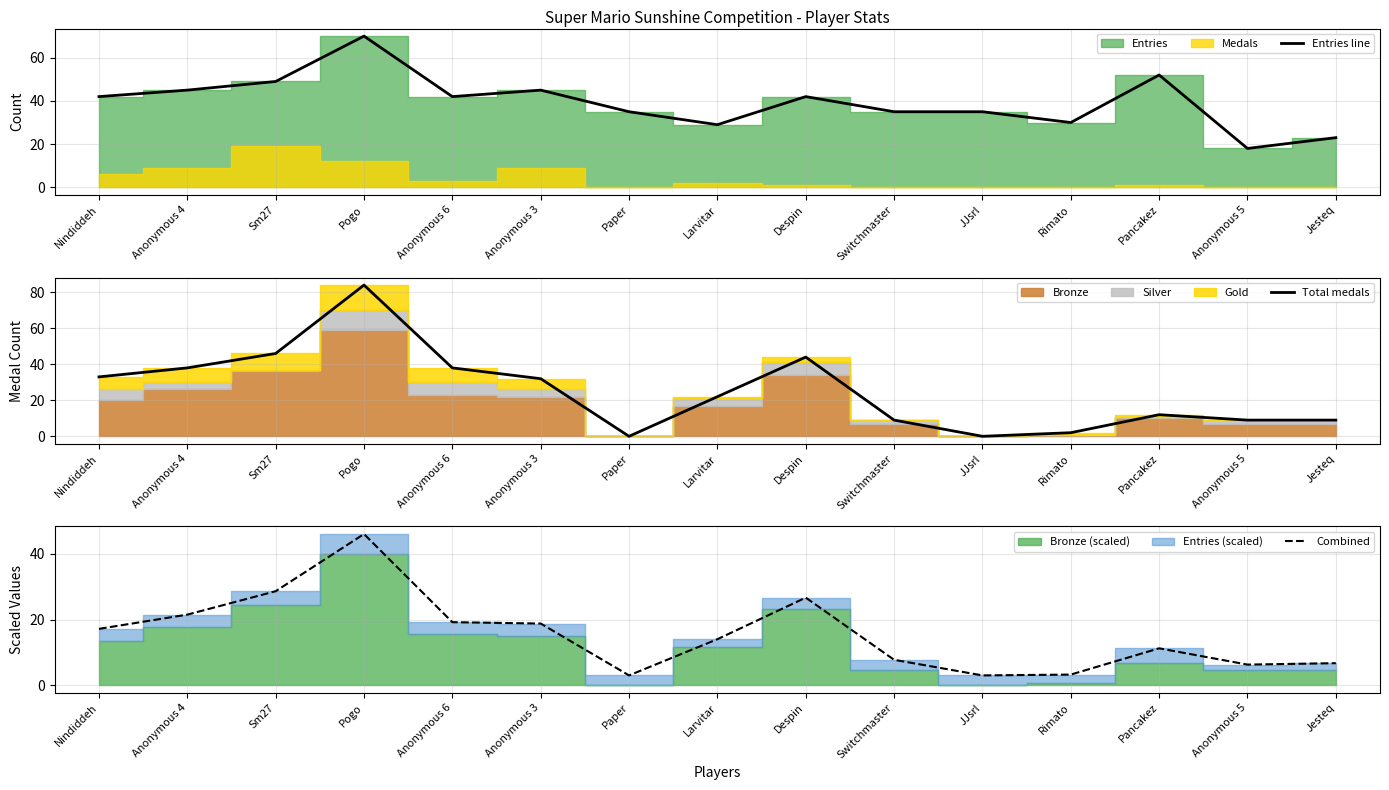

What value does the Total medals series have at Anonymous 6?

38